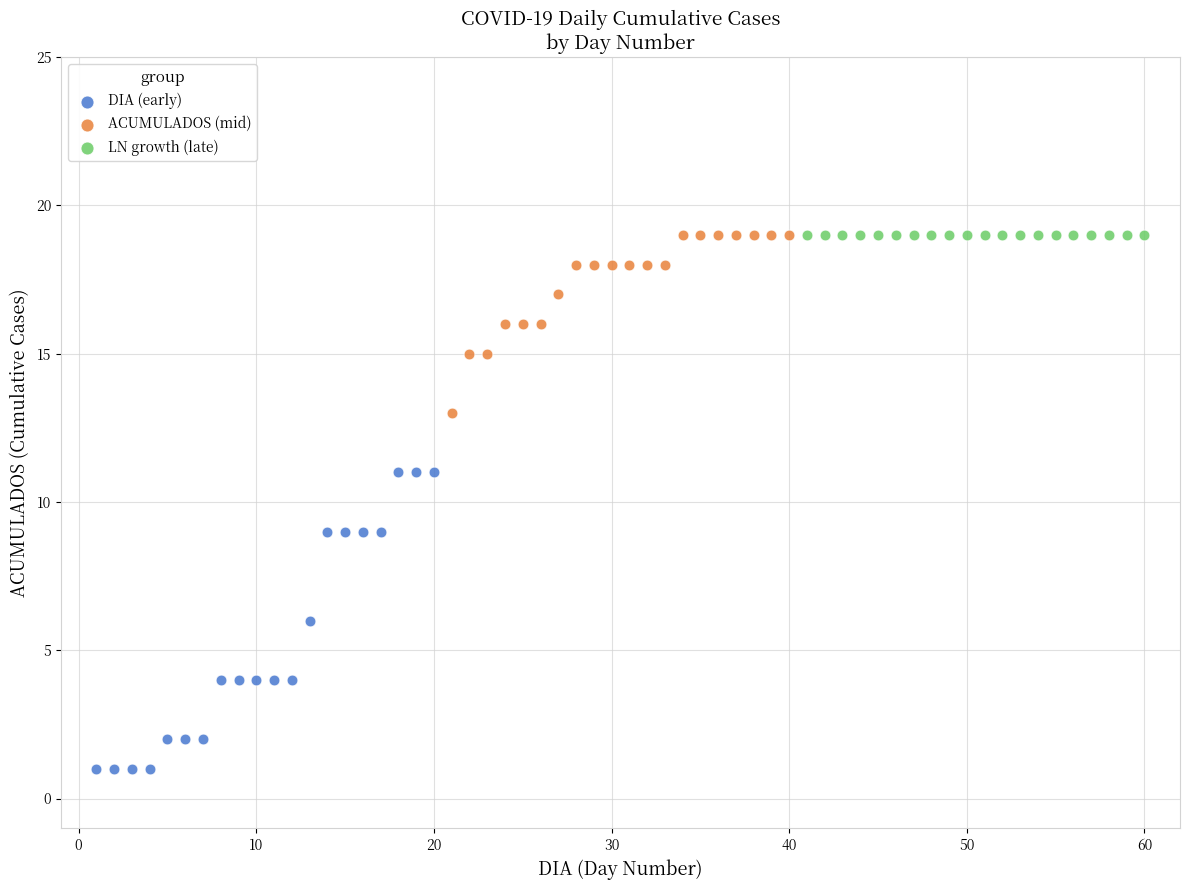

Which series reaches the minimum Y coordinate?

DIA (early)